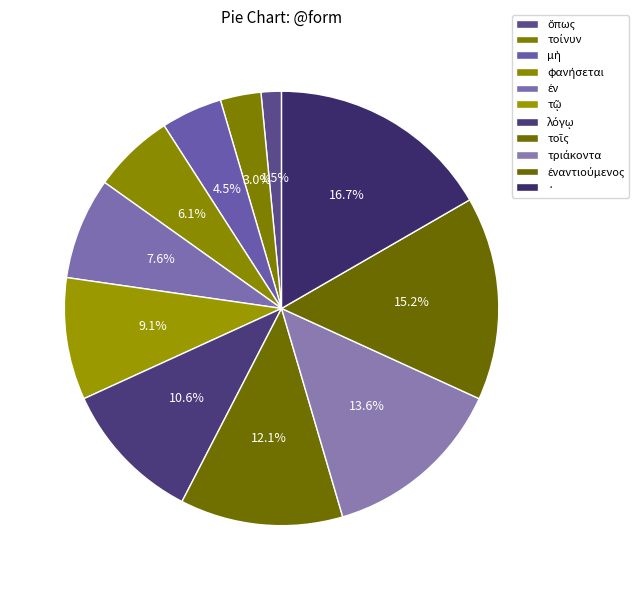

Is there any slice that represents more than half of the pie?

No